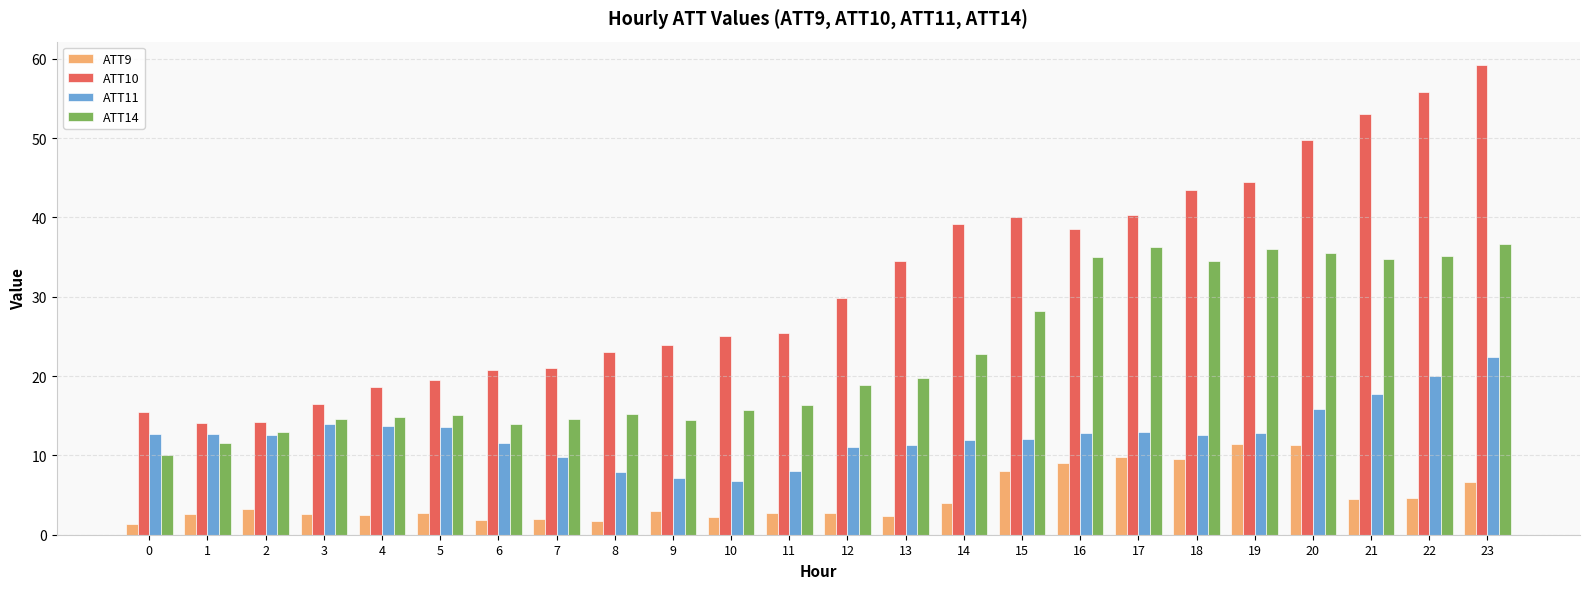

What is the difference between the highest and lowest values at 15?

32.0